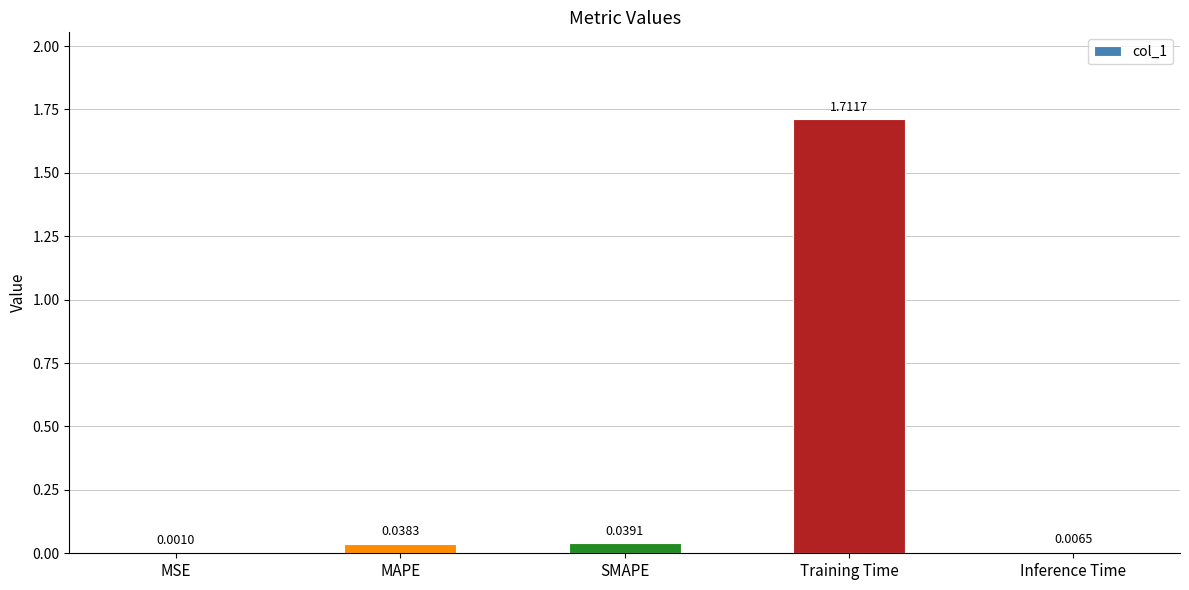

Which label corresponds to the largest value in the chart?

Training Time